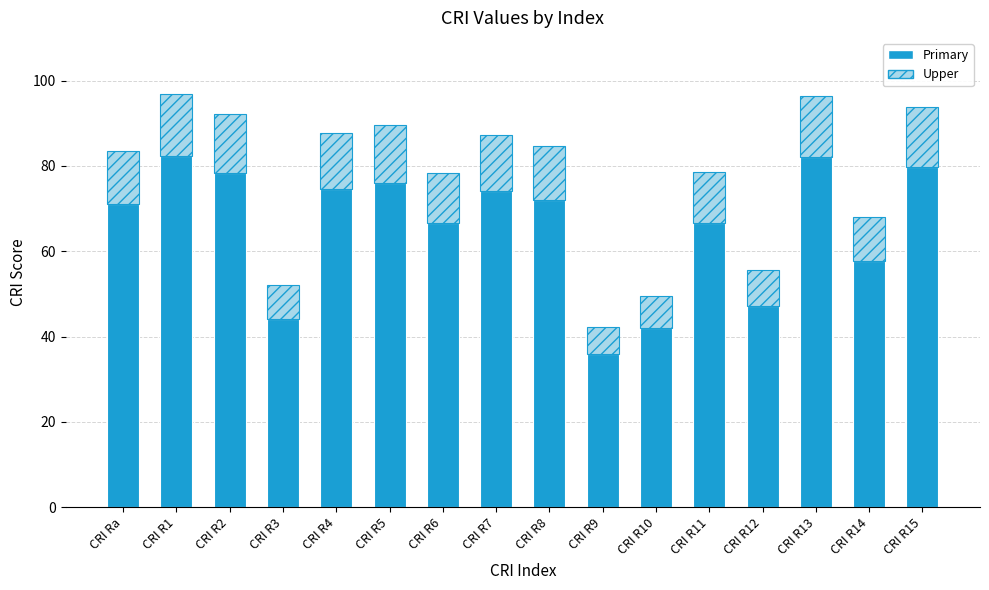

What is the total value across all series at CRI R8?

84.6